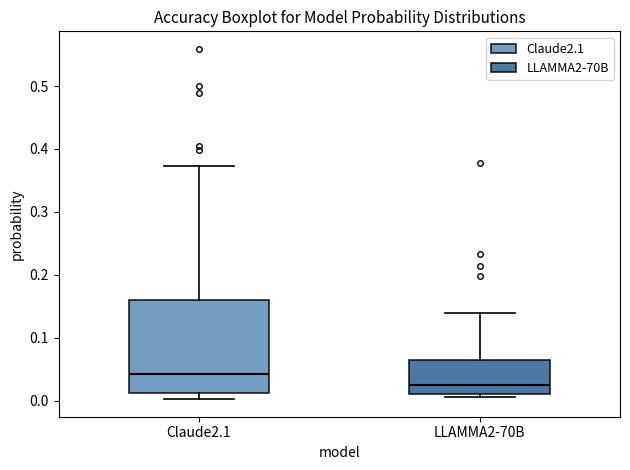

Reading left to right, transcribe this box plot: for each box, give where its median line is, the range the box spans, and where its two whiskers end, as read against the y-axis. The values are not printed on the chart, so give them approximately, as read against the axis.

Claude2.1: median 0.04, box 0.01 to 0.16, whiskers 0.00 to 0.37
LLAMMA2-70B: median 0.02, box 0.01 to 0.06, whiskers 0.01 (just below the box's lower edge) to 0.14